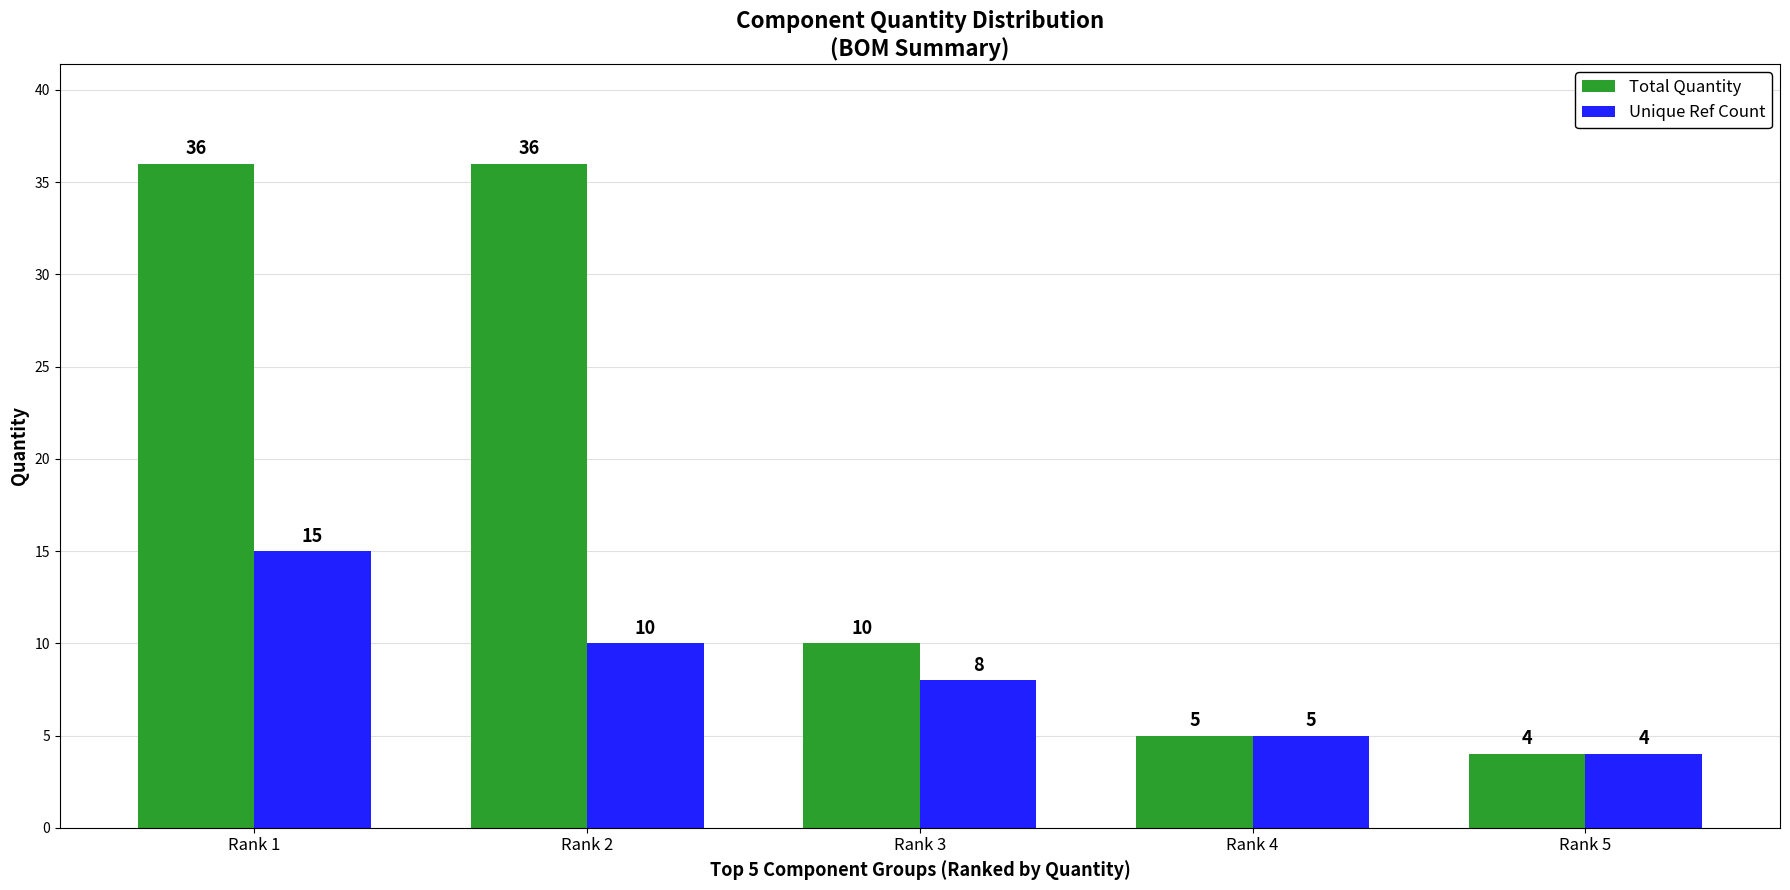

What are all the series names shown in the legend?

Total Quantity, Unique Ref Count